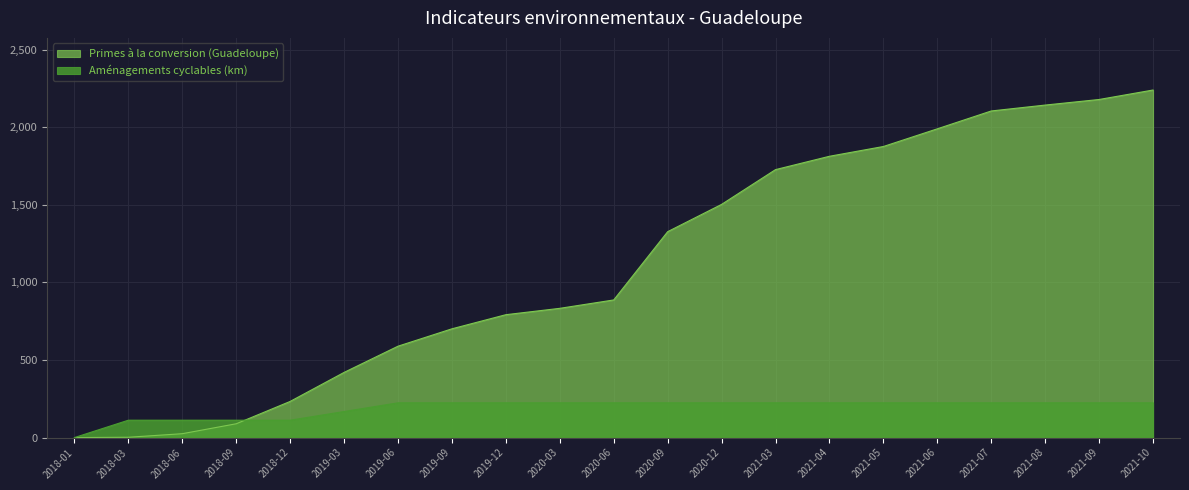

What is the difference between the highest and lowest values at 2020-09?

1103